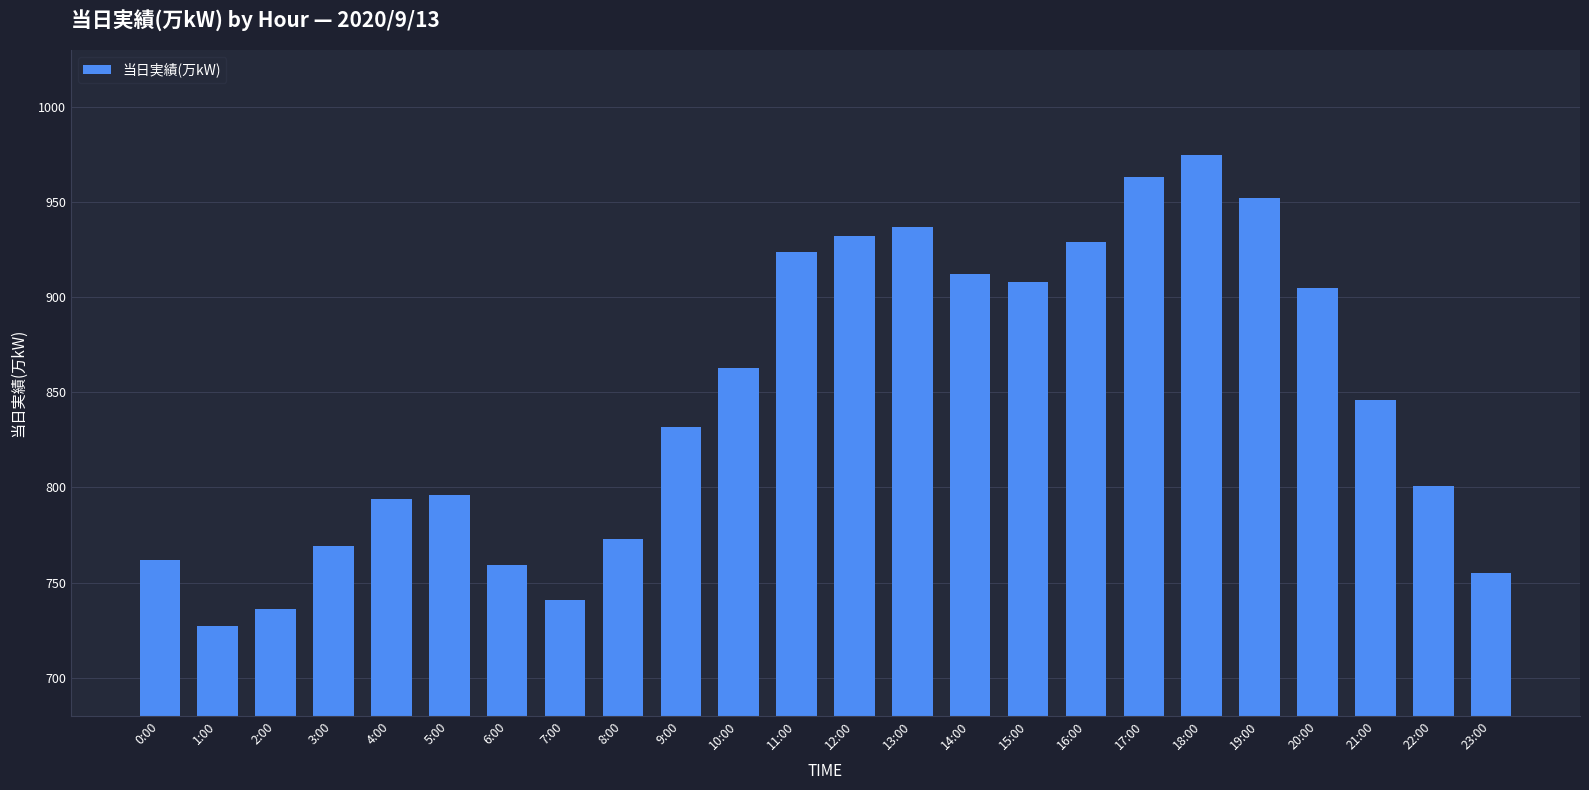

How many bars are there in total?

24